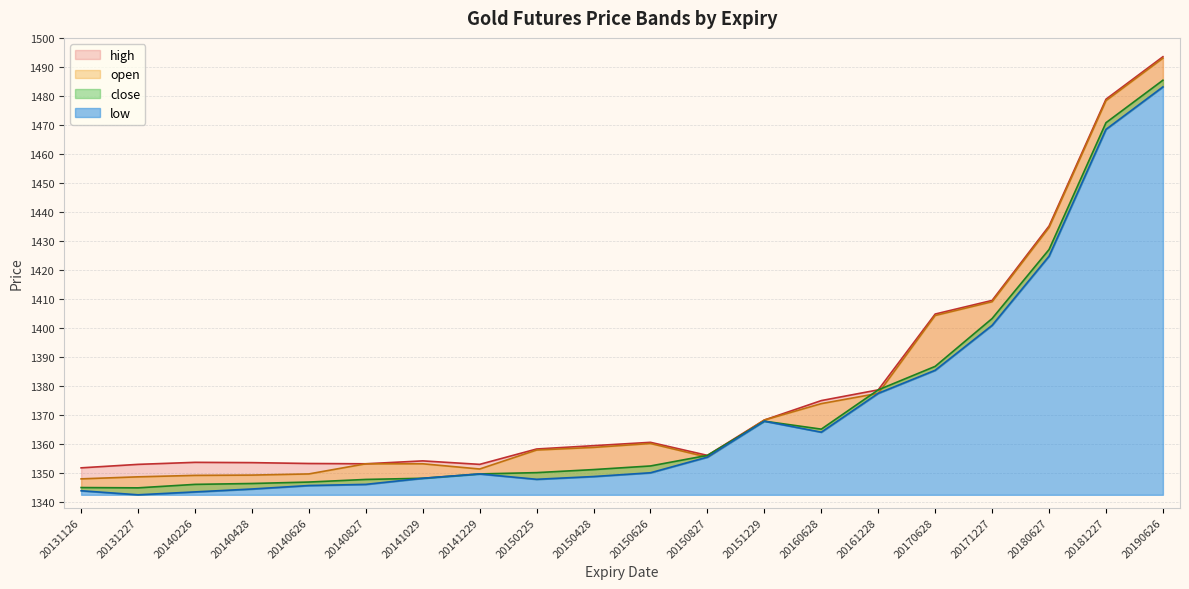

Reading left to right, transcribe all the data shown in this chart.

low: 1343.8	1342.4	1343.4	1344.4	1345.6	1346.0	1348.1	1349.6	1347.8	1348.7	1350.0	1355.4	1367.8	1364.0	1377.4	1385.3	1400.8	1424.7	1468.5	1483.1
close: 1344.9	1344.8	1346.0	1346.3	1346.8	1347.7	1348.1	1349.6	1350.0	1351.1	1352.3	1356.0	1367.8	1365.0	1378.6	1386.7	1403.2	1427.0	1470.8	1485.4
open: 1347.9	1348.6	1349.1	1349.2	1349.6	1353.1	1353.1	1351.3	1357.8	1358.8	1360.1	1355.4	1368.2	1373.8	1377.4	1404.2	1409.0	1434.6	1478.3	1493.0
high: 1351.7	1352.9	1353.6	1353.5	1353.2	1353.1	1354.1	1352.9	1358.2	1359.3	1360.5	1356.0	1368.2	1374.9	1378.6	1404.8	1409.5	1435.1	1478.8	1493.5